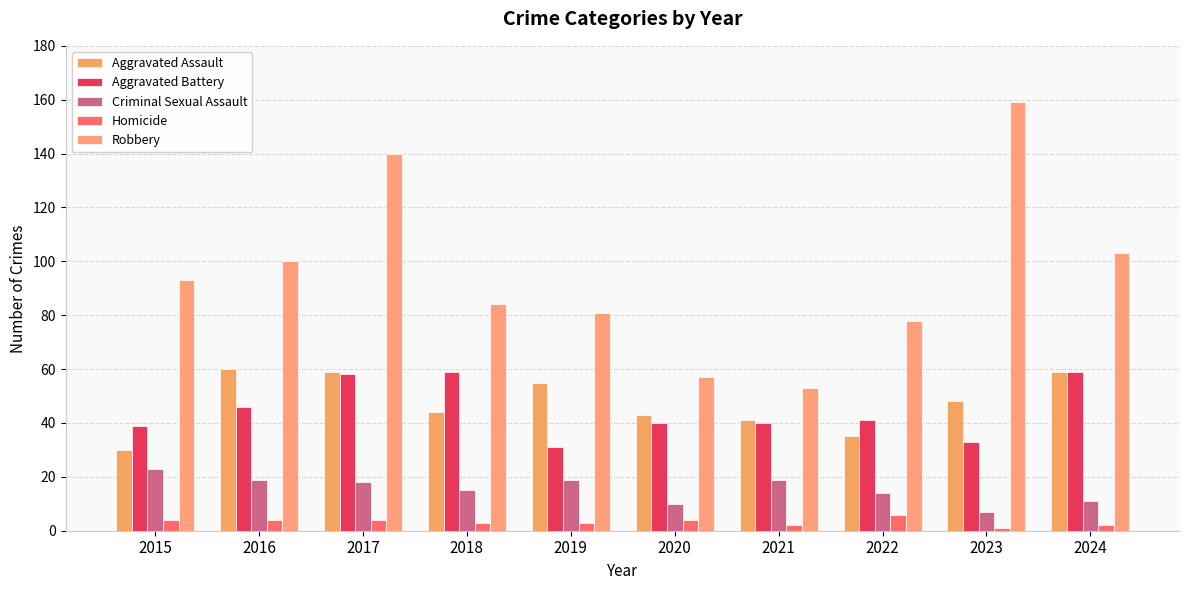

Which has a higher value, 2023 or 2016?

2016